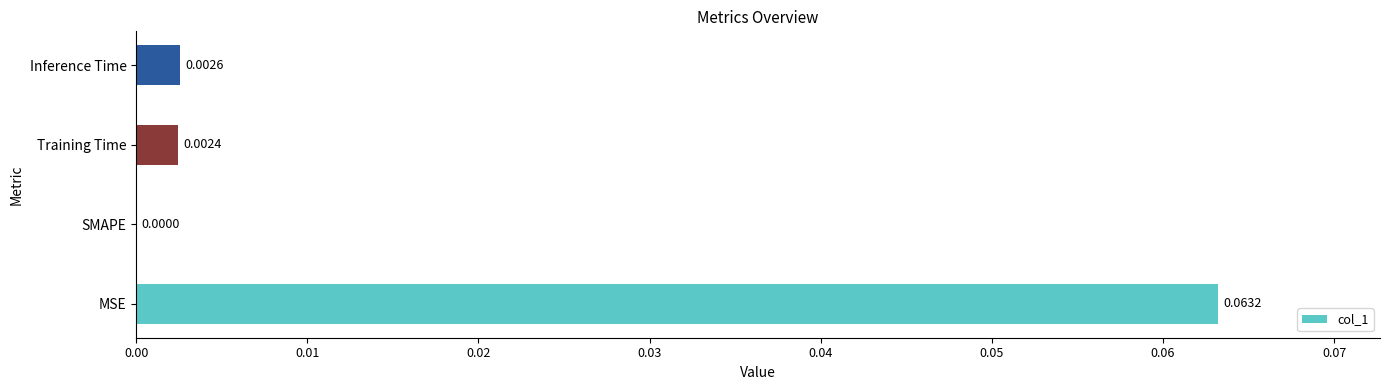

Where is the data nearest to the value 0?

SMAPE